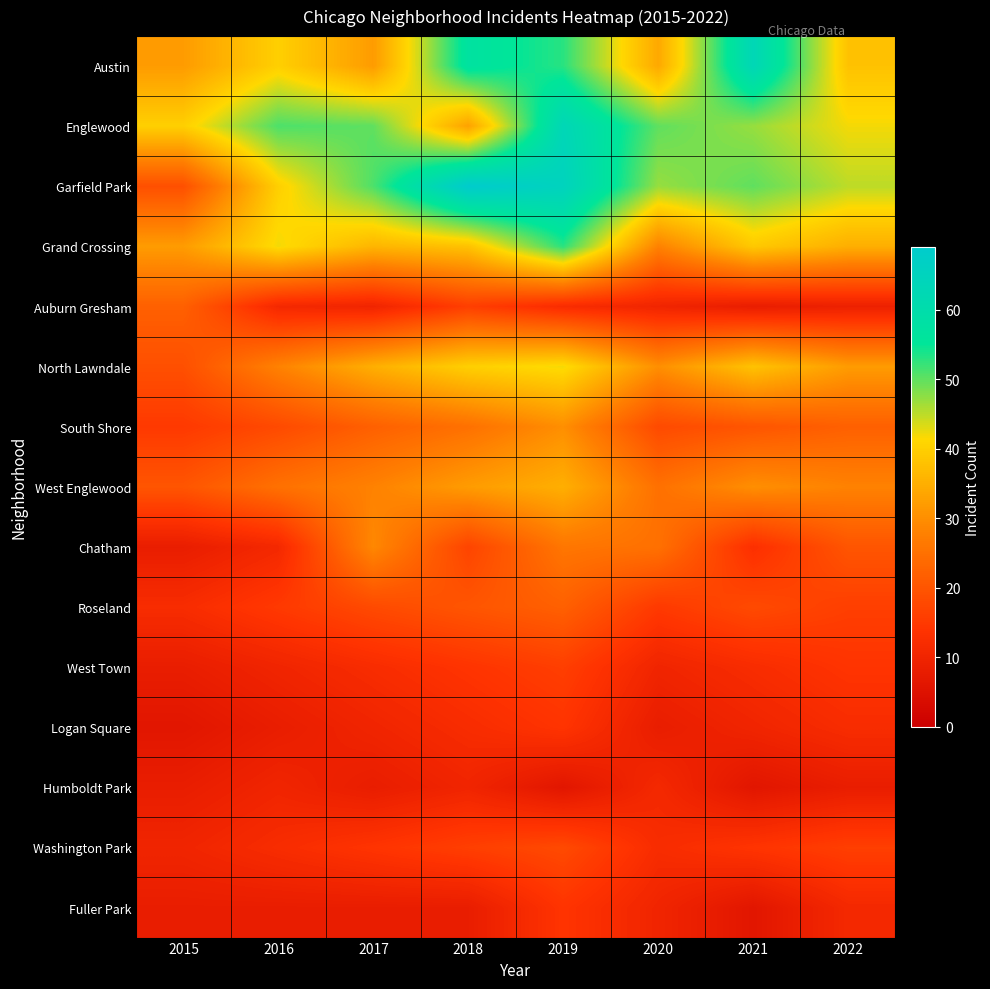

At which category is the sum across all series the highest?

2019